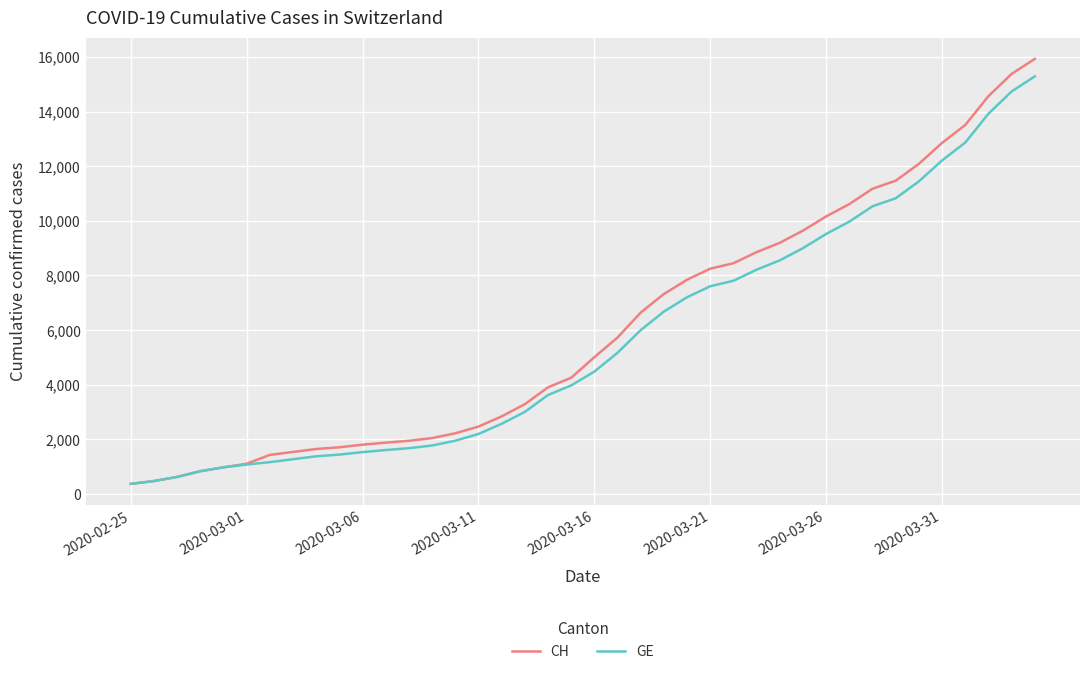

What is the greatest value displayed?

15926